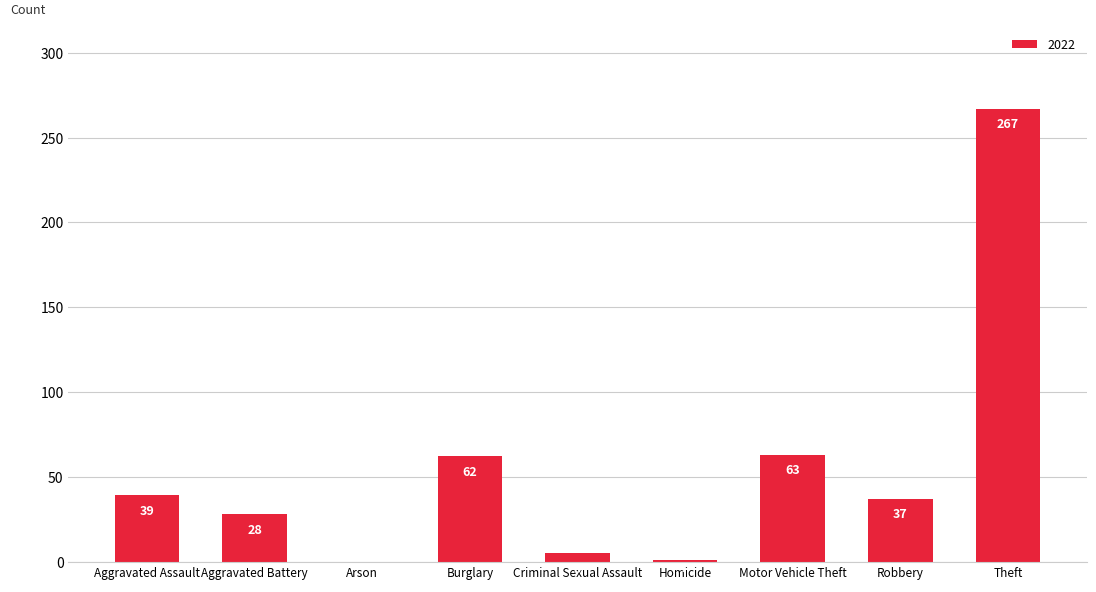

How many categories are shown in the chart?

9